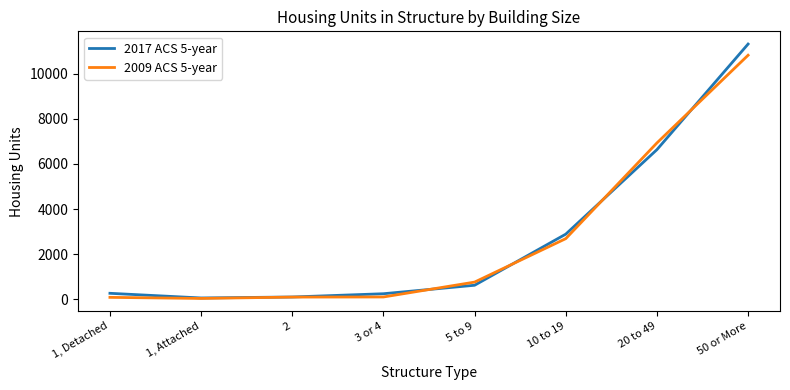

Which series ends up on top after the final intersection of 2017 ACS 5-year and 2009 ACS 5-year?

2017 ACS 5-year